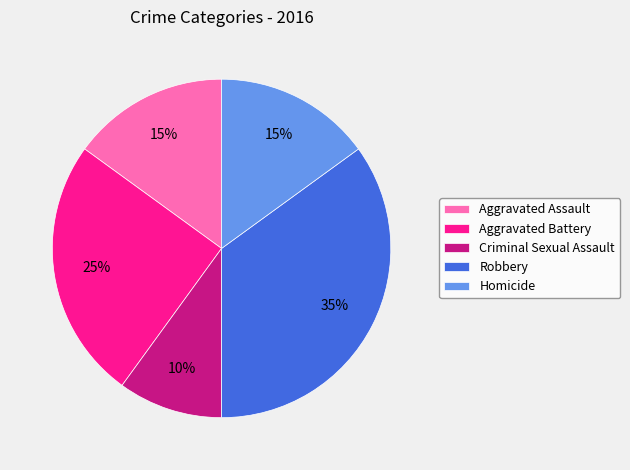

To the nearest percent, what is the combined percentage of Aggravated Assault and Homicide?

30%